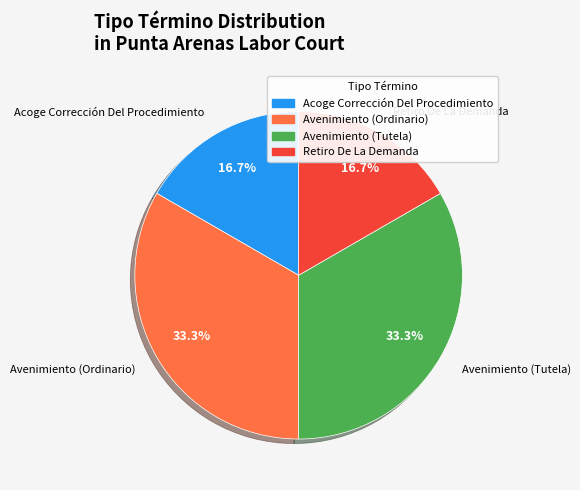

How many segments does this pie chart have?

4